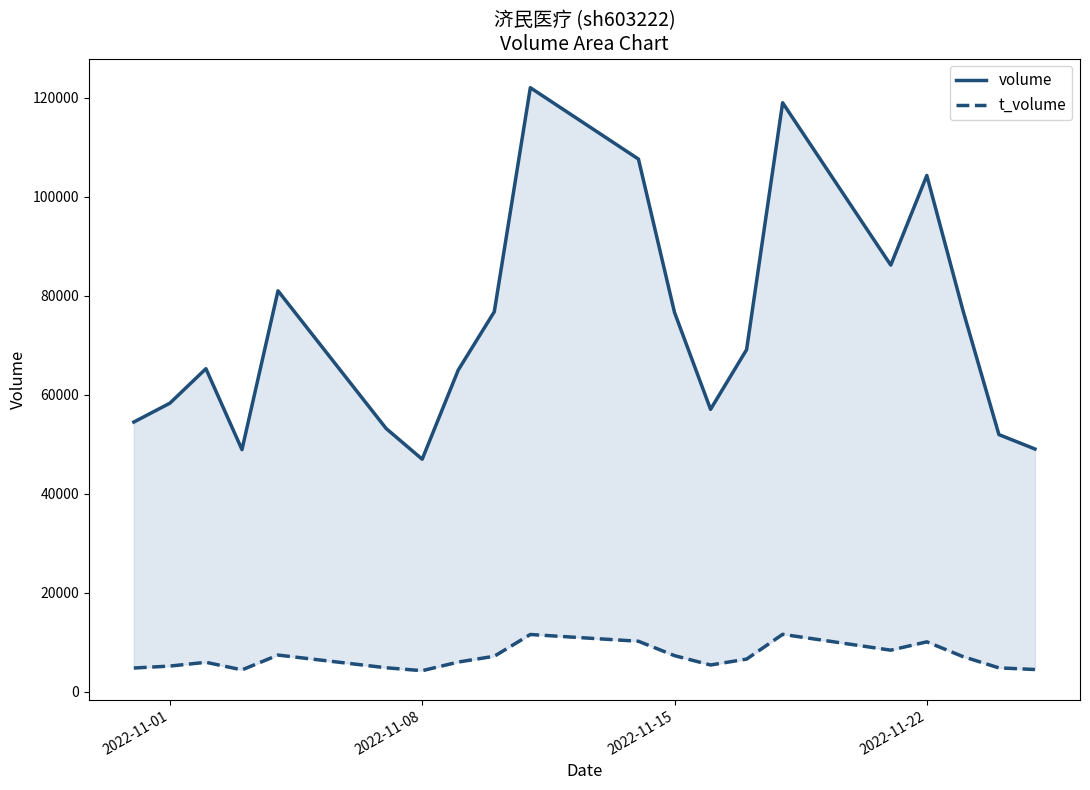

True or false: t_volume and volume cross at least once.

False